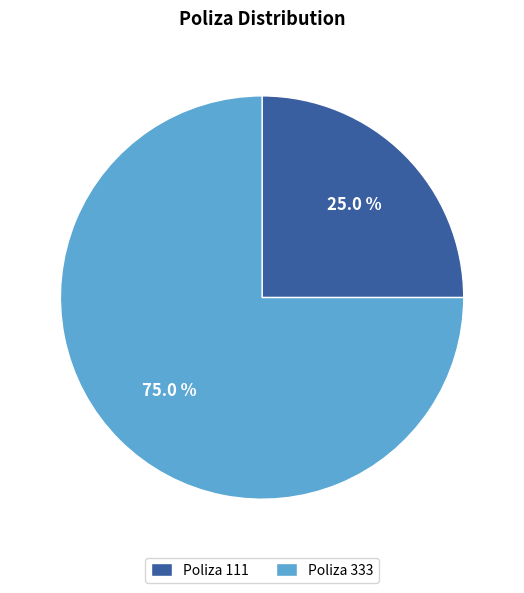

Rank the categories by value from highest to lowest.

Poliza 333, Poliza 111